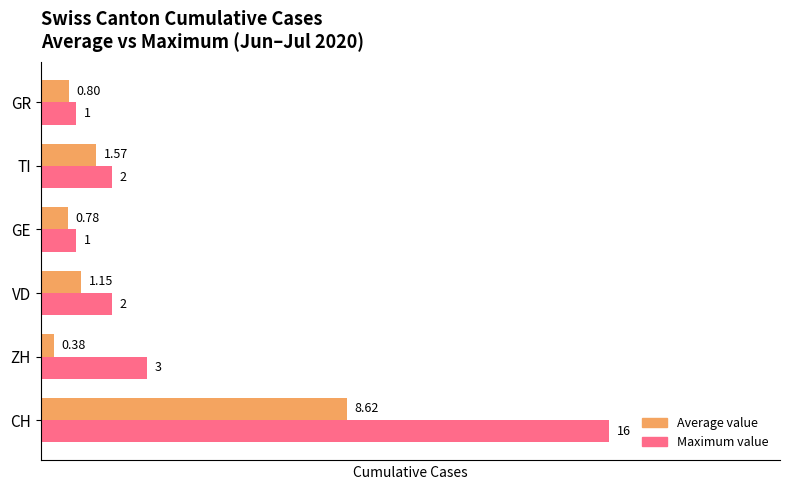

What is the difference between the maximum and second lowest values in the Average value series?

7.8